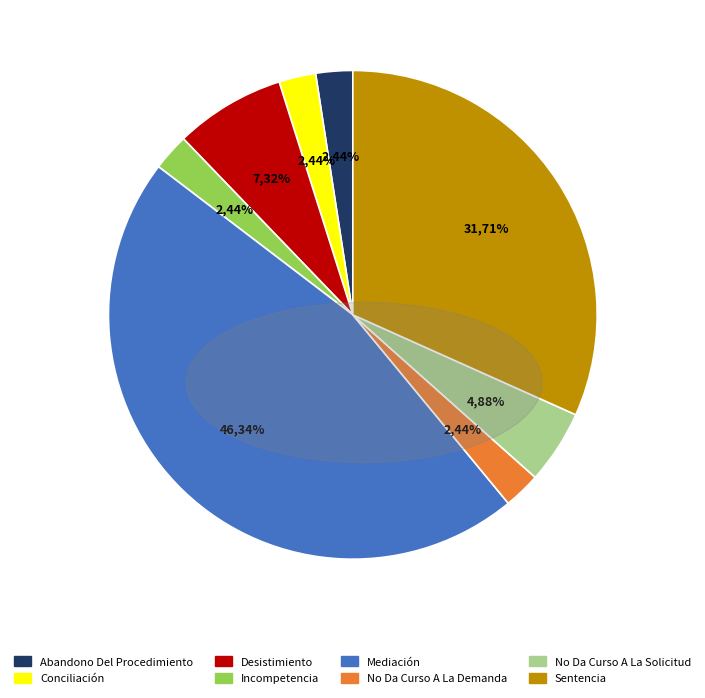

What percentage is the Sentencia slice, to the nearest percent?

32%